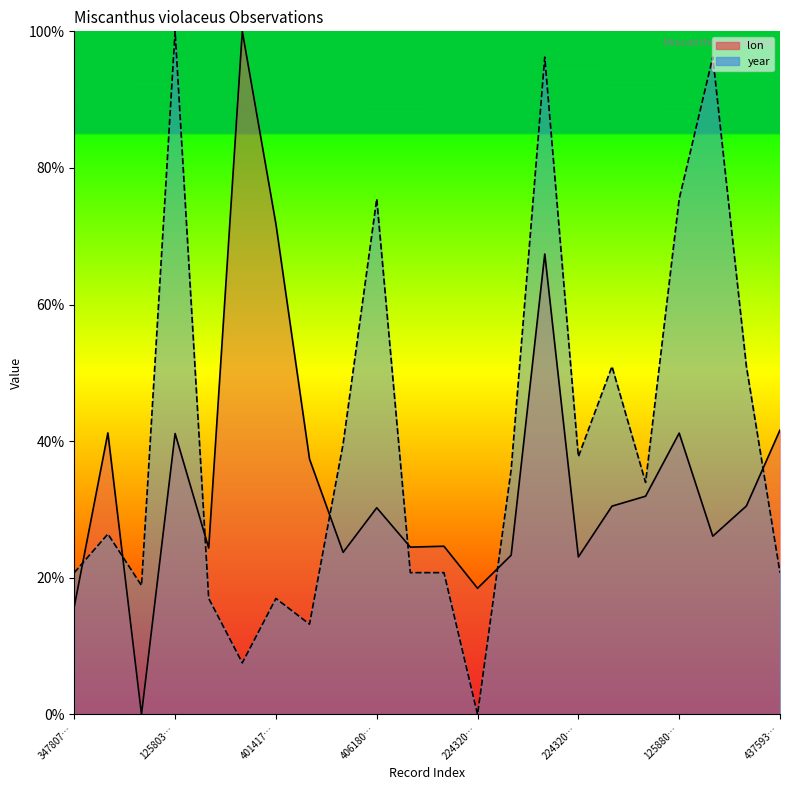

After their last crossing, which series has the higher values: lon or year?

lon